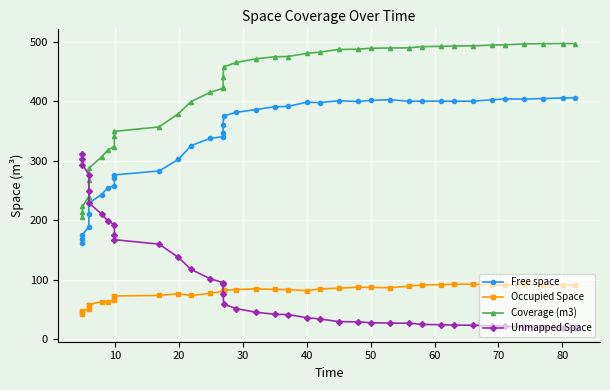

What is the difference between the maximum and second lowest values in the Free space series?

237.9